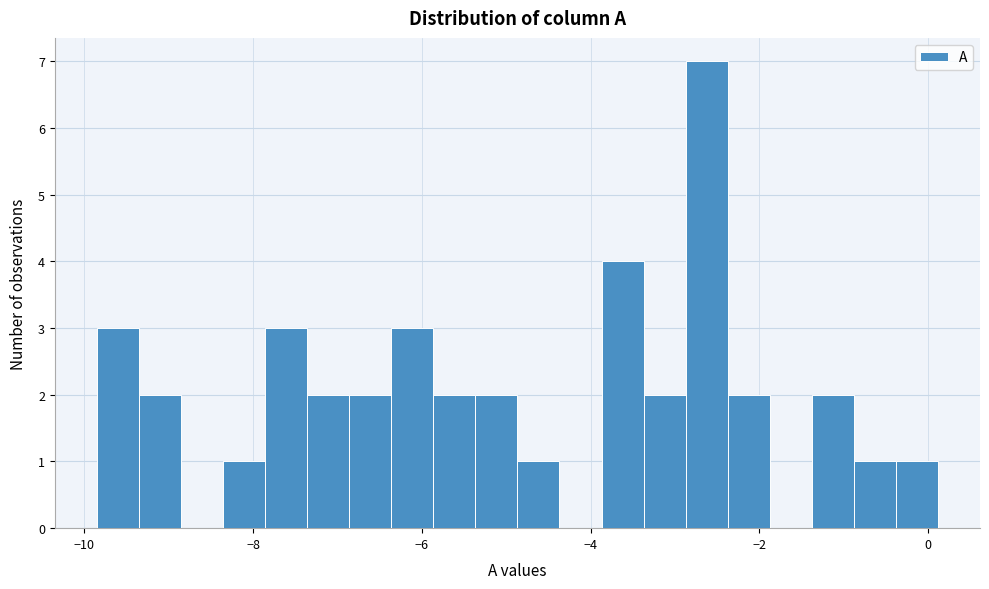

Around what value on the x-axis is the tallest bar? Give the approximate position of its centre, as read against the axis.

-2.6